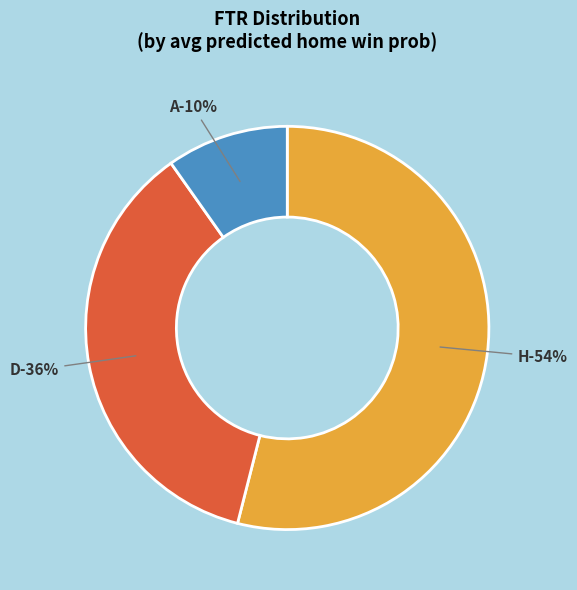

What is the largest slice in the pie chart?

H